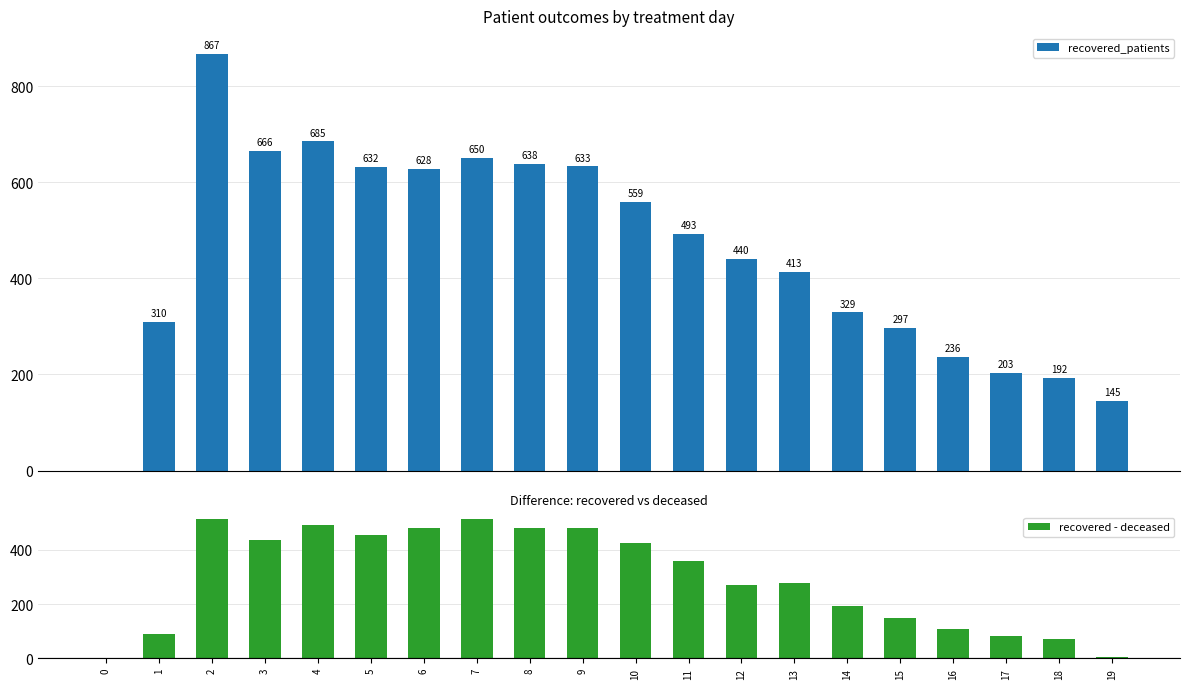

Which series changed the most between 7 and 8?

recovered - deceased